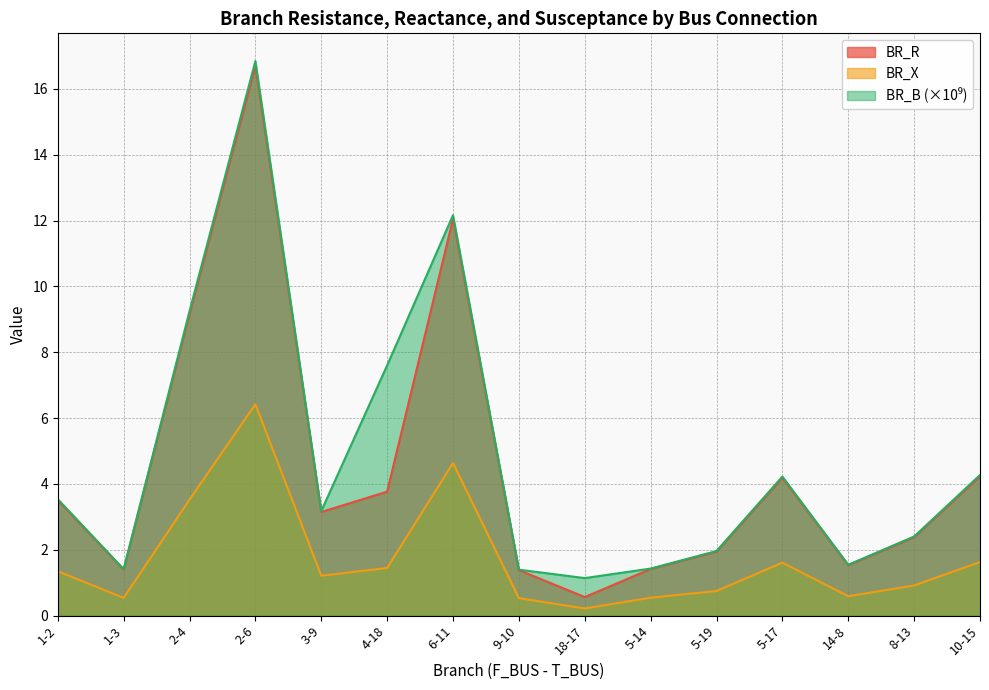

Reading left to right, extract all data points from this chart.

BR_R: 1-2=3.5	1-3=1.4	2-4=9.2	2-6=16.7	3-9=3.1	4-18=3.8	6-11=12.1	9-10=1.4	18-17=0.6	5-14=1.4	5-19=1.9	5-17=4.2	14-8=1.5	8-13=2.4	10-15=4.2
BR_X: 1-2=1.3	1-3=0.5	2-4=3.5	2-6=6.4	3-9=1.2	4-18=1.4	6-11=4.6	9-10=0.5	18-17=0.2	5-14=0.5	5-19=0.7	5-17=1.6	14-8=0.6	8-13=0.9	10-15=1.6
BR_B: 1-2=3.5	1-3=1.4	2-4=9.2	2-6=16.8	3-9=3.2	4-18=7.6	6-11=12.2	9-10=1.4	18-17=1.1	5-14=1.4	5-19=2.0	5-17=4.2	14-8=1.5	8-13=2.4	10-15=4.3